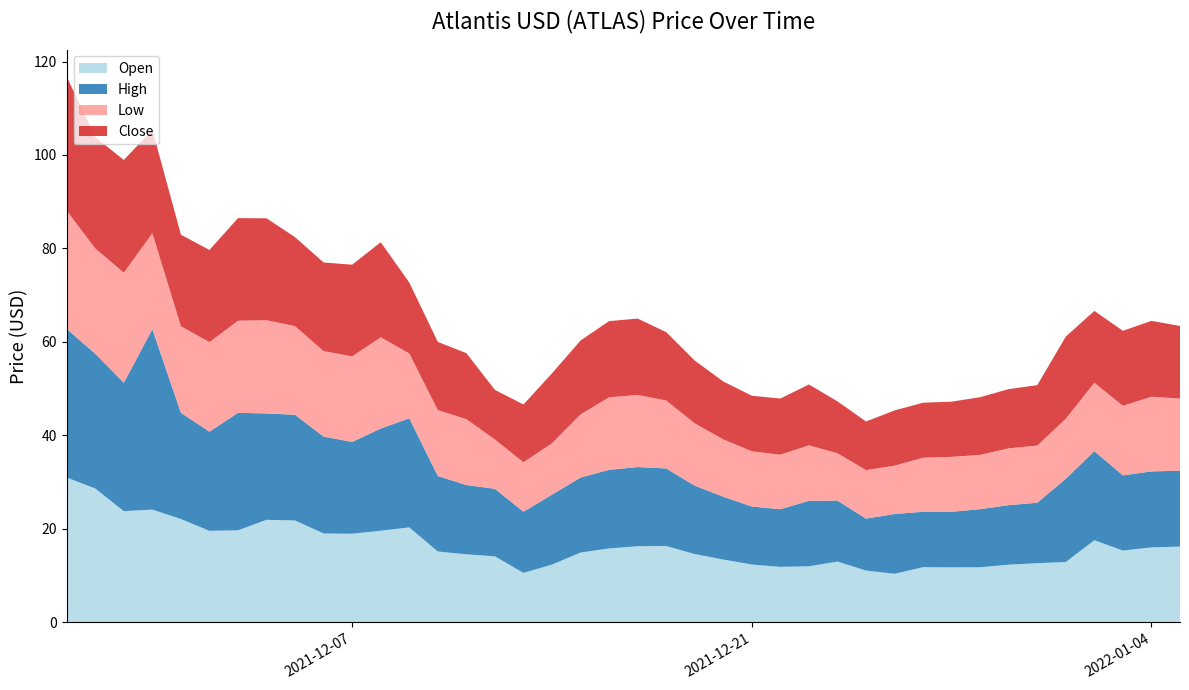

Reading left to right, extract all data points from this chart.

Open: 31.0	28.6	23.8	24.1	22.1	19.6	19.7	22.0	21.8	19.0	19.0	19.6	20.3	15.2	14.6	14.1	10.6	12.4	14.9	15.8	16.3	16.3	14.6	13.4	12.4	11.9	12.0	13.0	11.1	10.4	11.8	11.8	11.8	12.3	12.7	12.9	17.6	15.4	16.1	16.2
High: 31.8	28.8	27.5	38.6	22.7	21.2	25.1	22.8	22.6	20.7	19.6	21.9	23.3	16.2	14.8	14.4	13.1	15.0	16.1	16.8	16.9	16.6	14.6	13.4	12.4	12.3	14.0	13.0	11.1	12.8	11.8	11.9	12.4	12.7	12.9	17.8	19.1	16.1	16.3	16.2
Low: 25.3	22.5	23.5	20.5	18.5	19.2	19.7	19.9	19.0	18.3	18.3	19.5	13.9	14.1	14.1	10.5	10.6	11.0	13.5	15.5	15.4	14.5	13.3	12.3	11.8	11.7	11.9	10.1	10.4	10.3	11.6	11.8	11.6	12.2	12.2	12.8	14.6	14.9	16.0	15.4
Close: 28.6	23.8	24.1	22.1	19.6	19.7	22.0	21.8	19.0	19.0	19.6	20.3	15.2	14.6	14.1	10.6	12.4	14.9	15.8	16.3	16.3	14.6	13.4	12.4	11.9	12.0	13.0	11.1	10.4	11.8	11.8	11.8	12.3	12.7	12.9	17.6	15.4	16.1	16.2	15.5